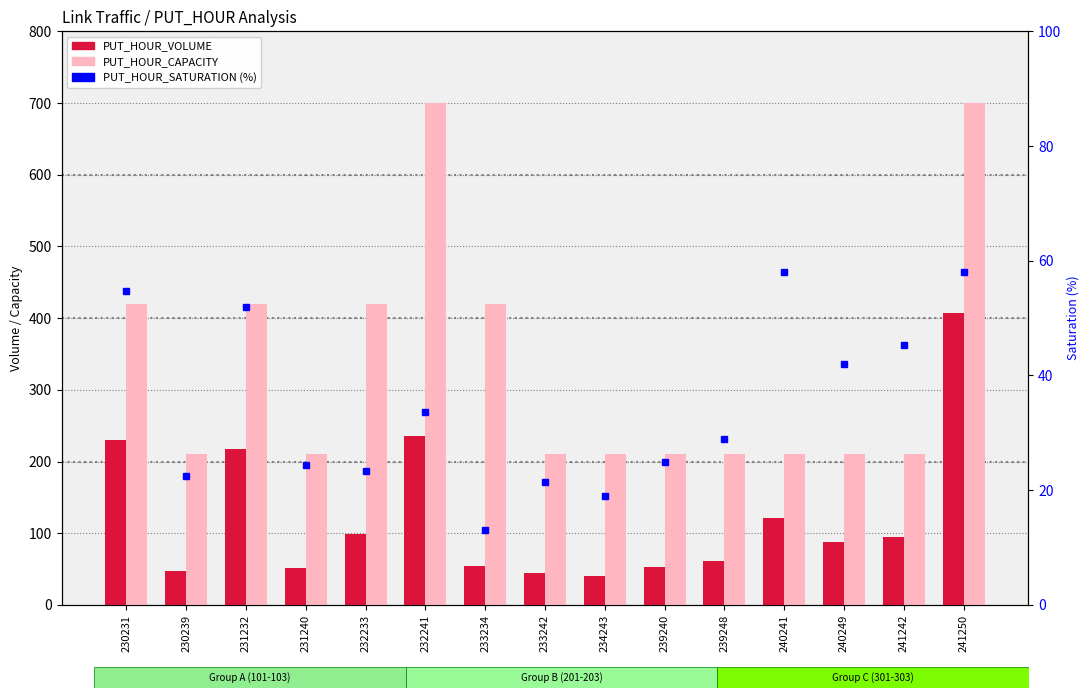

Between 231240 and 232233, which series saw the biggest shift?

PUT_HOUR_CAPACITY